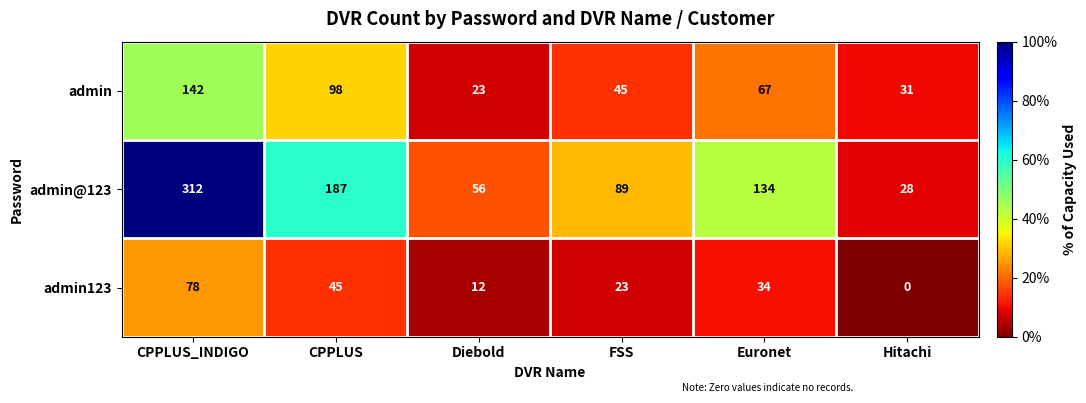

What is the difference between the maximum and second lowest values in the admin@123 series?

256